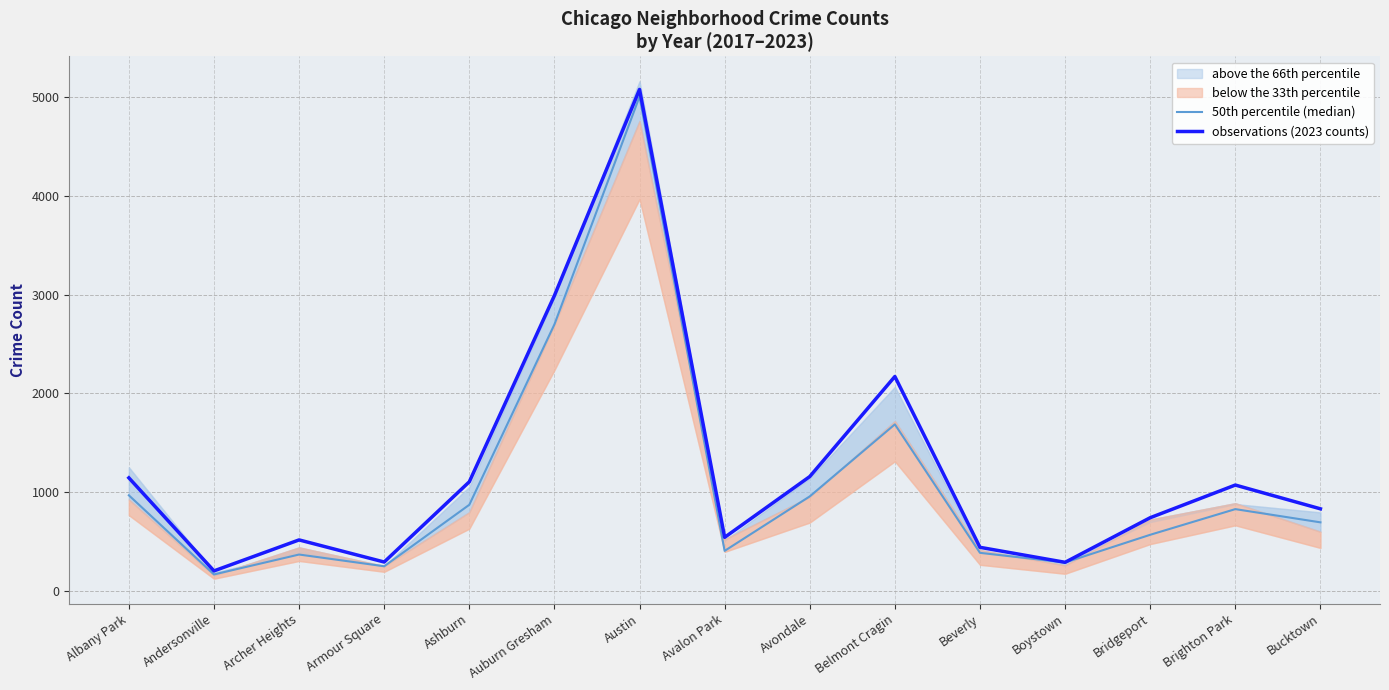

True or false: 50th percentile (median) and observations (2023 counts) cross at least once.

False